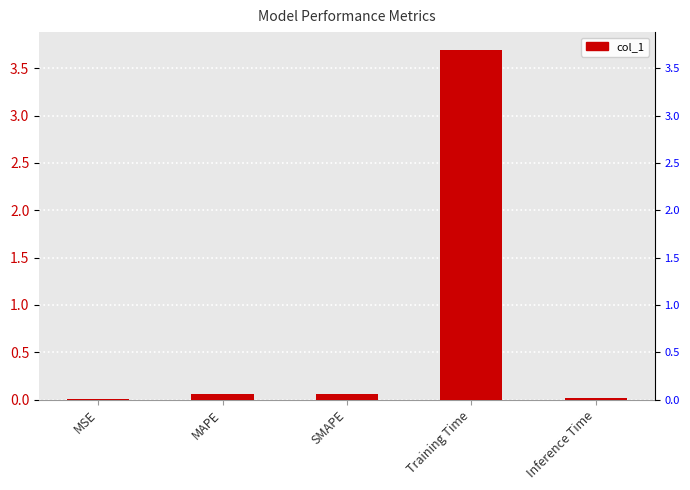

What is the value of the 4th bar from the left?

3.7